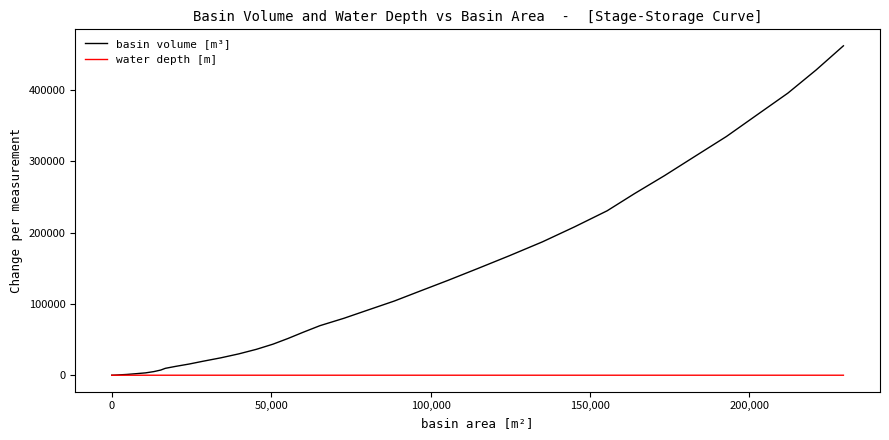

What is the greatest value displayed?

461630.7